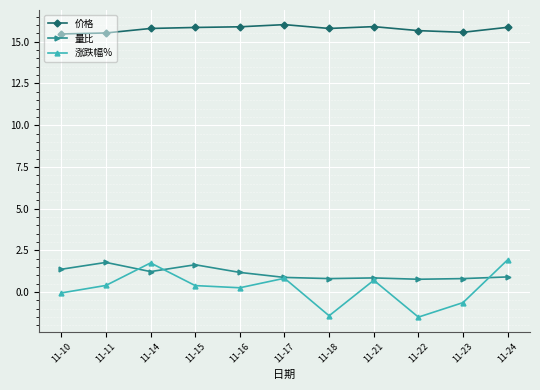

At which category does 涨跌幅% reach its first local peak?

11-14